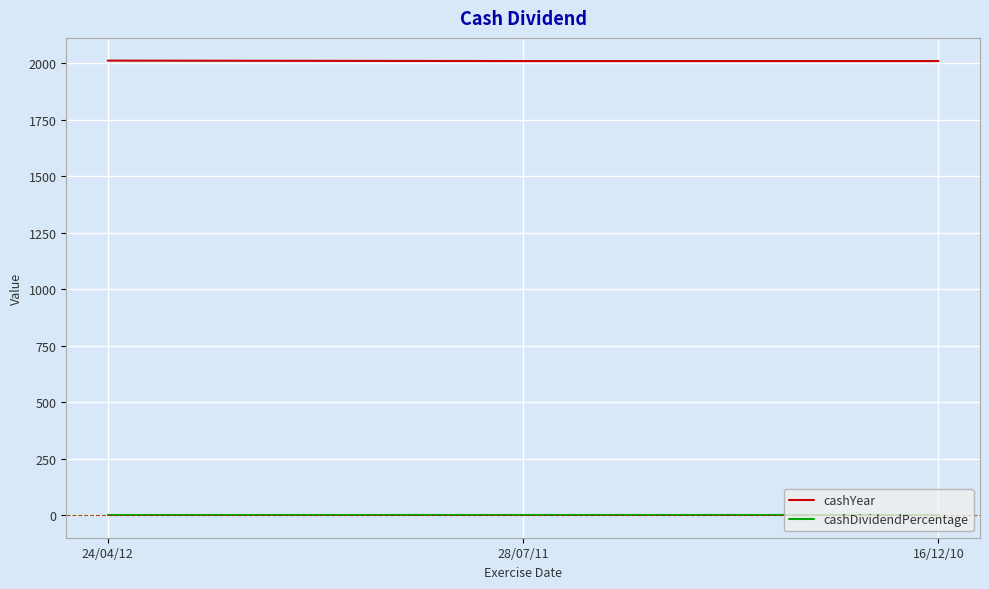

What is the difference between the maximum and minimum values in the cashYear series?

2.0